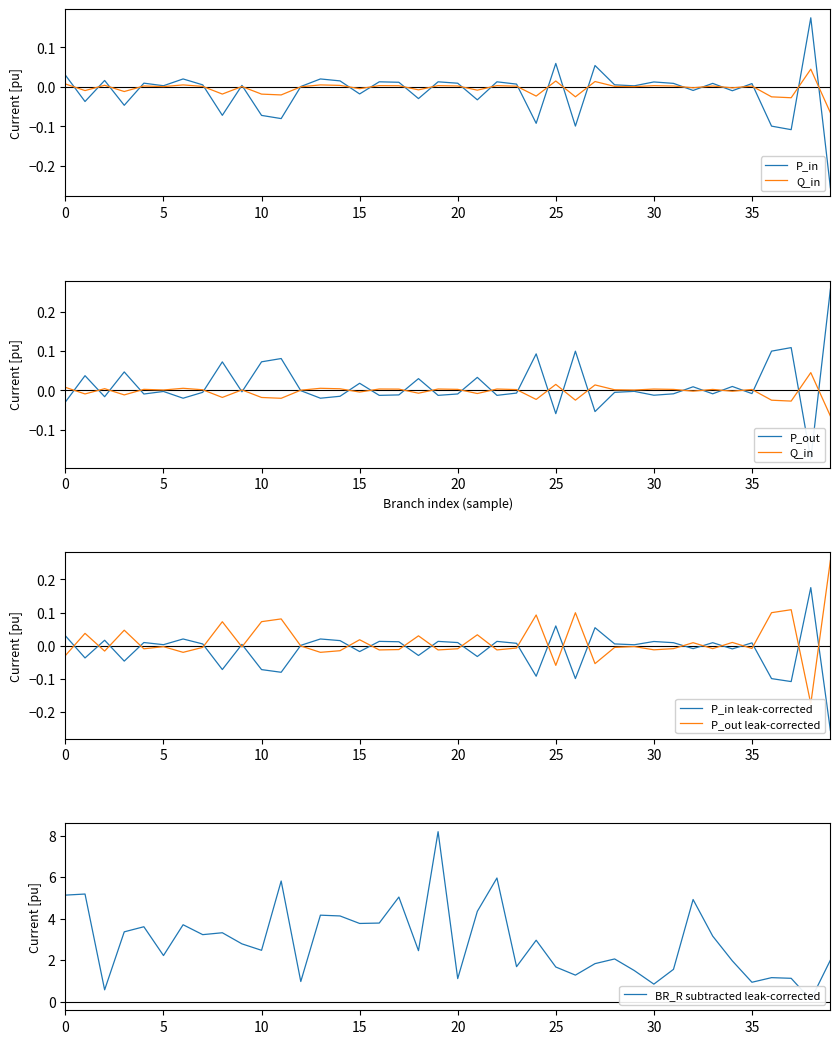

Where is P_in leak-corrected nearest to the value 0?

12